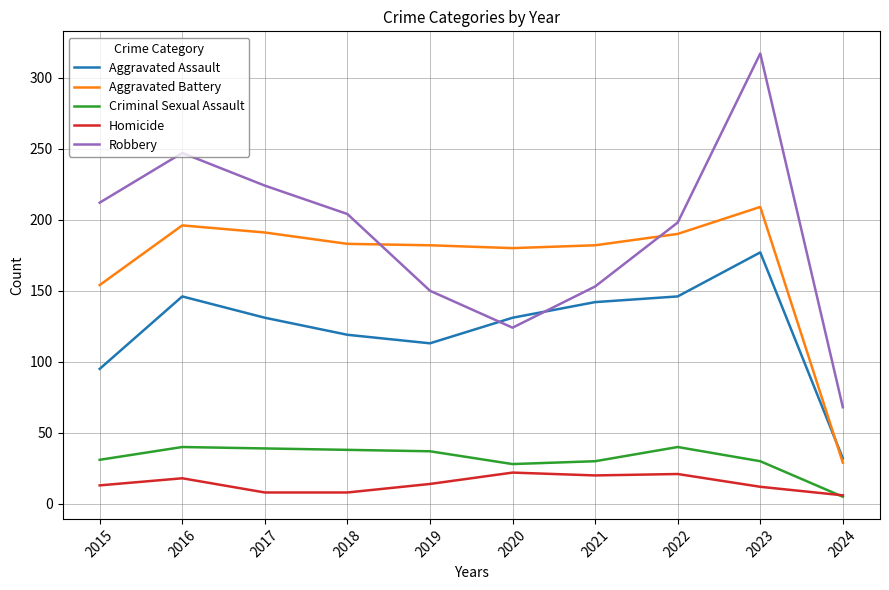

At how many categories does at least one series exceed 309?

1